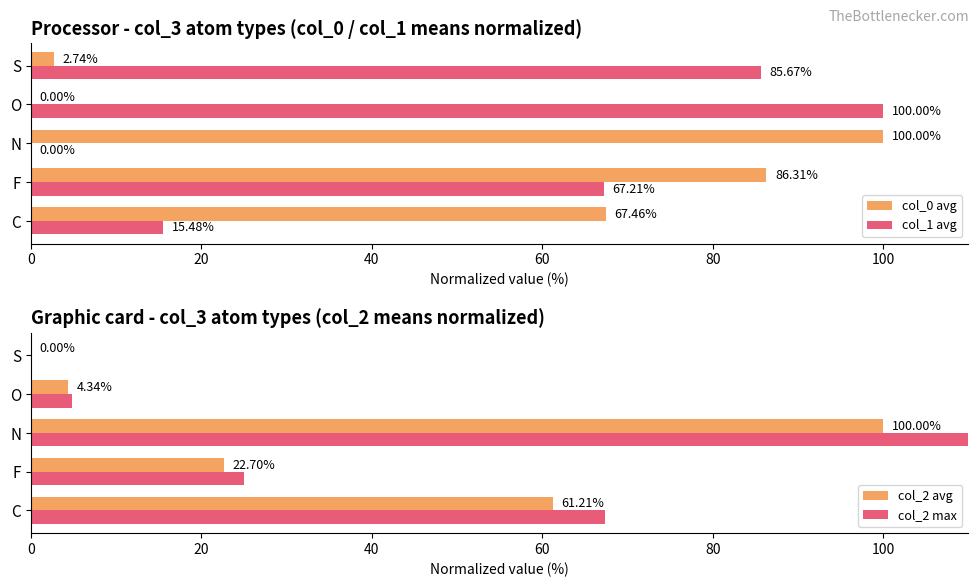

The value of col_1 avg at C is 15.5. True or false?

True